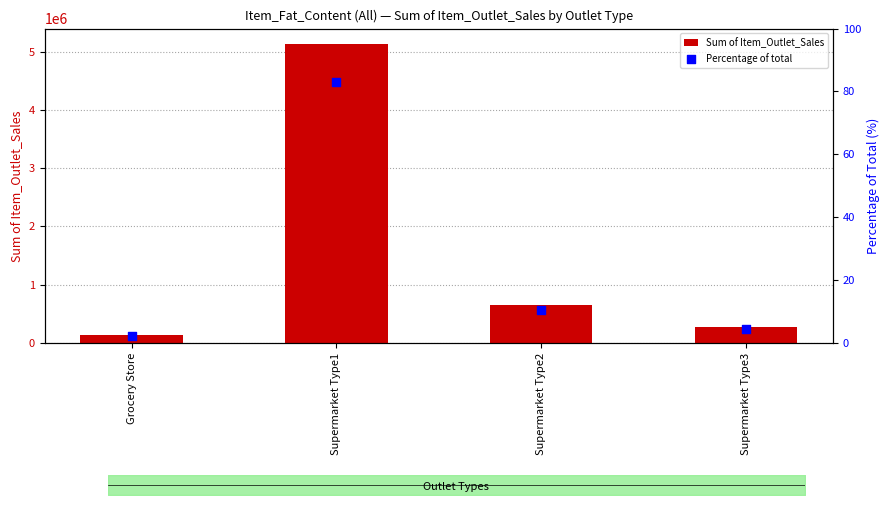

At how many categories does at least one series exceed 759007?

1